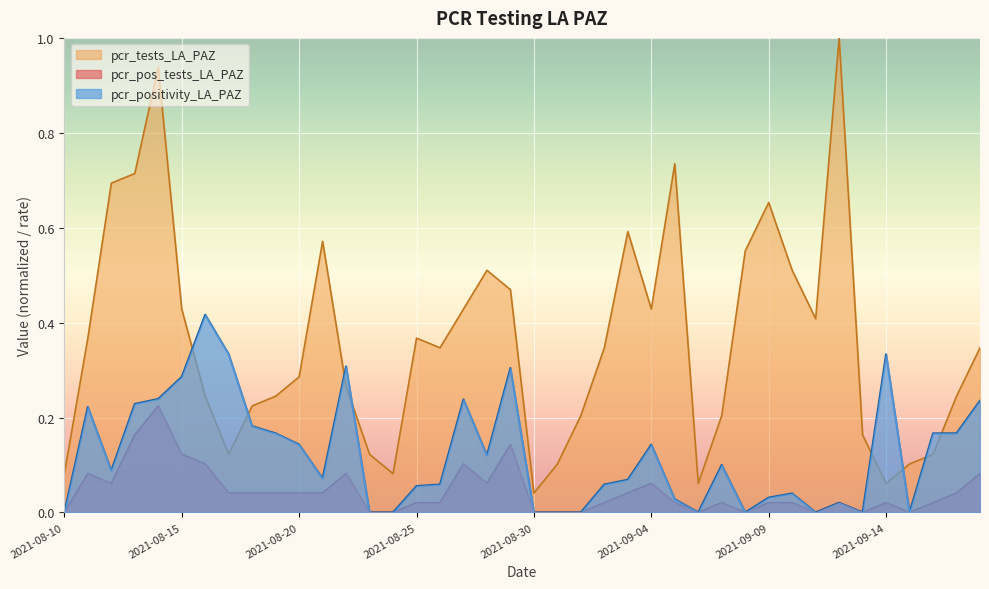

Reading right to left, list all the values displayed in this chart.

pcr_positivity_LA_PAZ: 0.2	0.2	0.2	0.0	0.3	0.0	0.0	0.0	0.0	0.0	0.0	0.1	0.0	0.0	0.1	0.1	0.1	0.0	0.0	0.0	0.3	0.1	0.2	0.1	0.1	0.0	0.0	0.3	0.1	0.1	0.2	0.2	0.3	0.4	0.3	0.2	0.2	0.1	0.2	0.0
pcr_tests_LA_PAZ: 0.3	0.2	0.1	0.1	0.1	0.2	1.0	0.4	0.5	0.7	0.6	0.2	0.1	0.7	0.4	0.6	0.3	0.2	0.1	0.0	0.5	0.5	0.4	0.3	0.4	0.1	0.1	0.3	0.6	0.3	0.2	0.2	0.1	0.2	0.4	0.9	0.7	0.7	0.4	0.1
pcr_pos_tests_LA_PAZ: 0.1	0.0	0.0	0.0	0.0	0.0	0.0	0.0	0.0	0.0	0.0	0.0	0.0	0.0	0.1	0.0	0.0	0.0	0.0	0.0	0.1	0.1	0.1	0.0	0.0	0.0	0.0	0.1	0.0	0.0	0.0	0.0	0.0	0.1	0.1	0.2	0.2	0.1	0.1	0.0